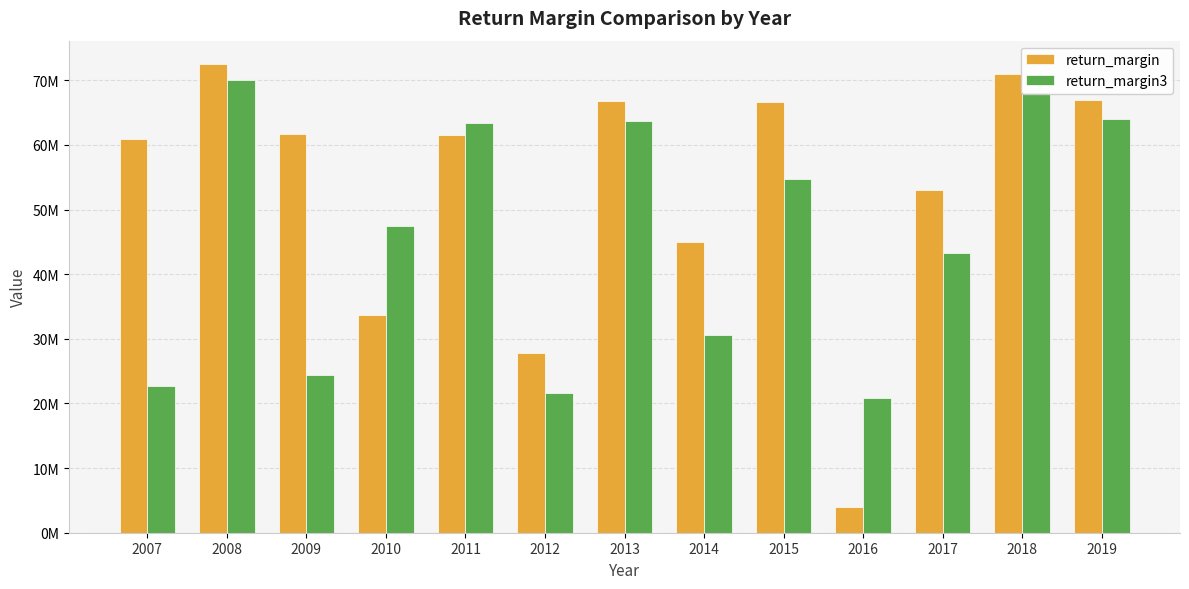

Does the chart contain stacked bars?

No